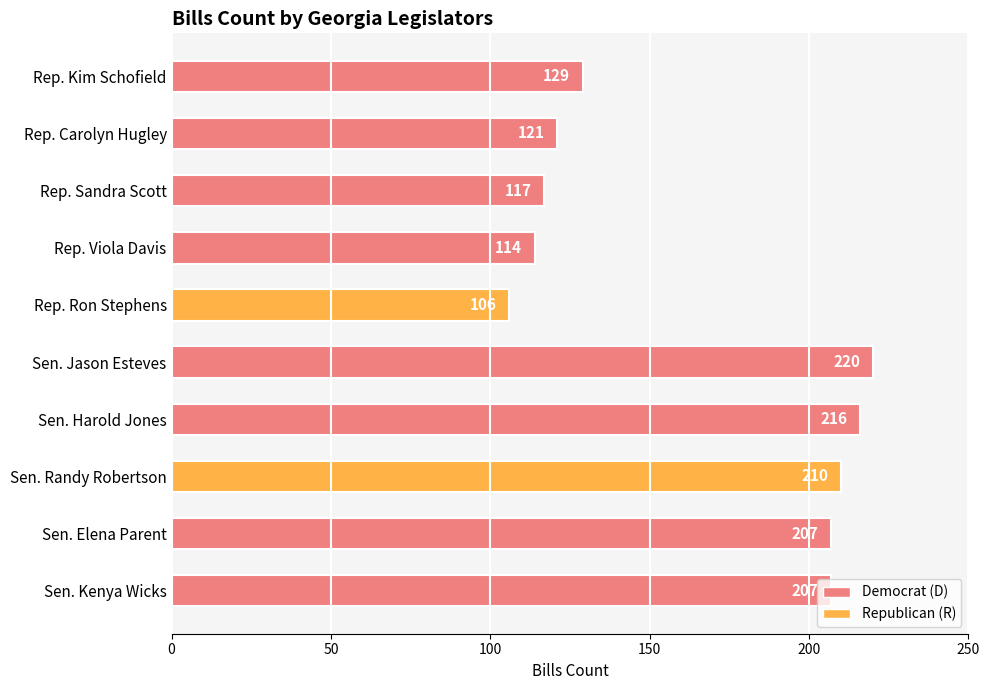

Does the chart contain stacked bars?

No